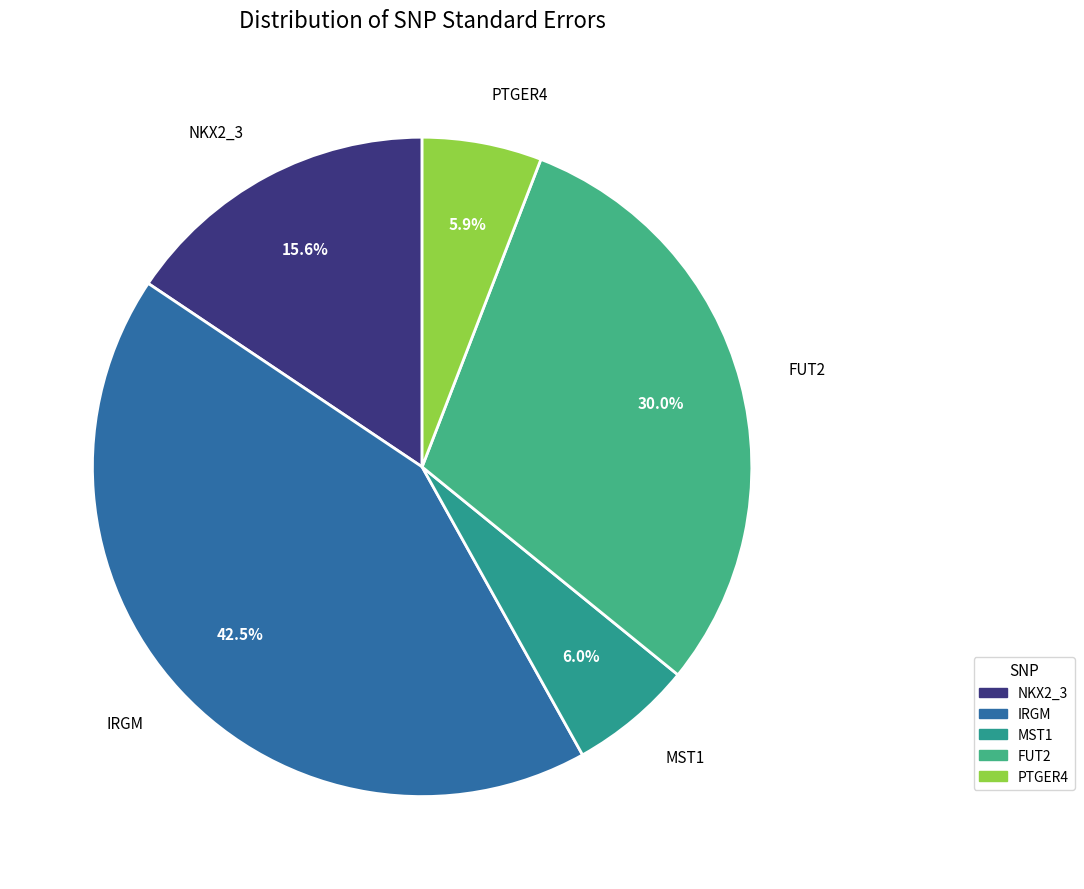

How many segments does this pie chart have?

5